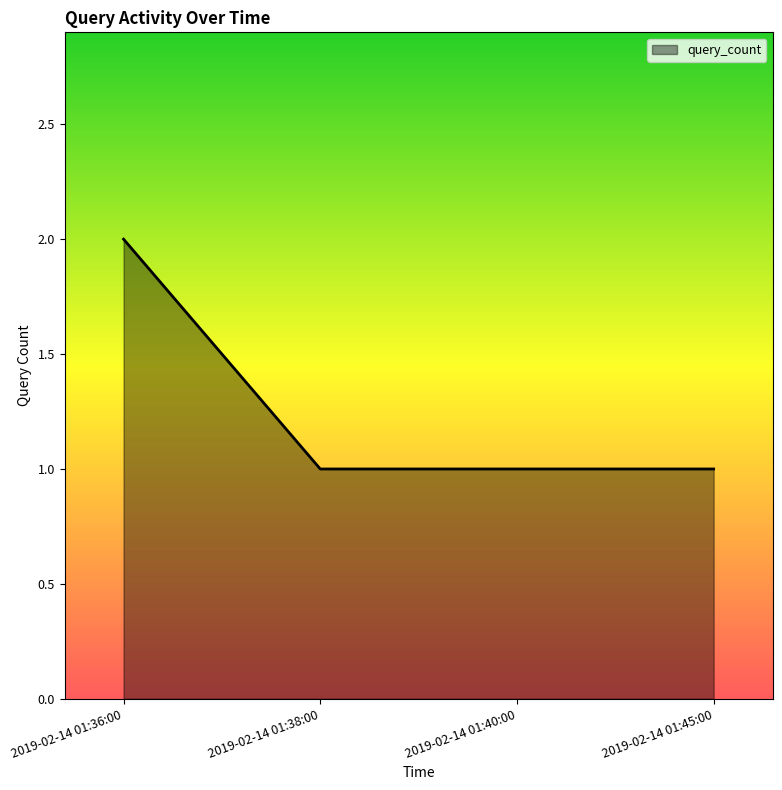

What is the sum of the values at 2019-02-14 01:45:00 and 2019-02-14 01:36:00?

3